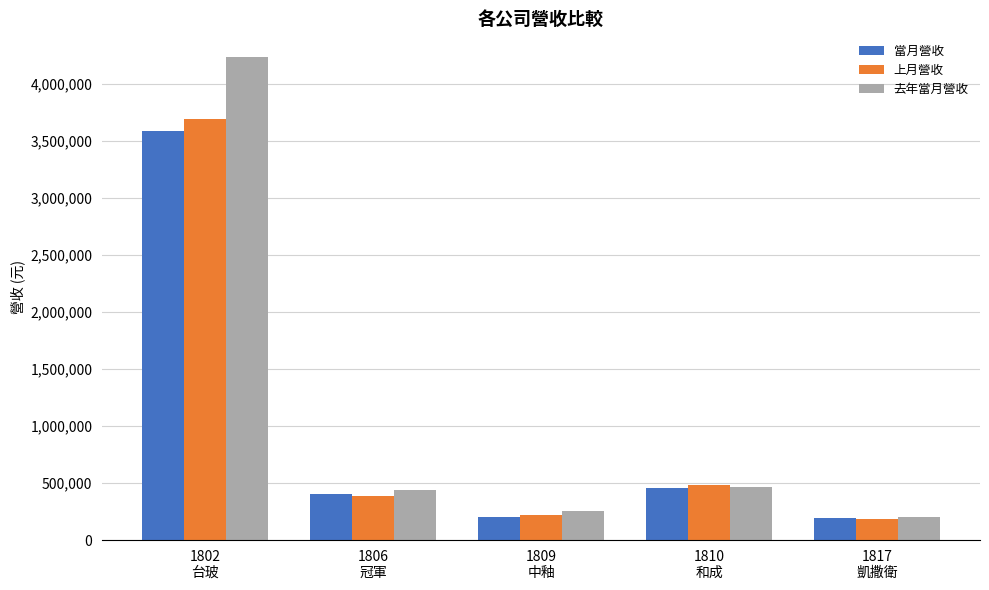

Which series has the largest range (max minus min)?

去年當月營收